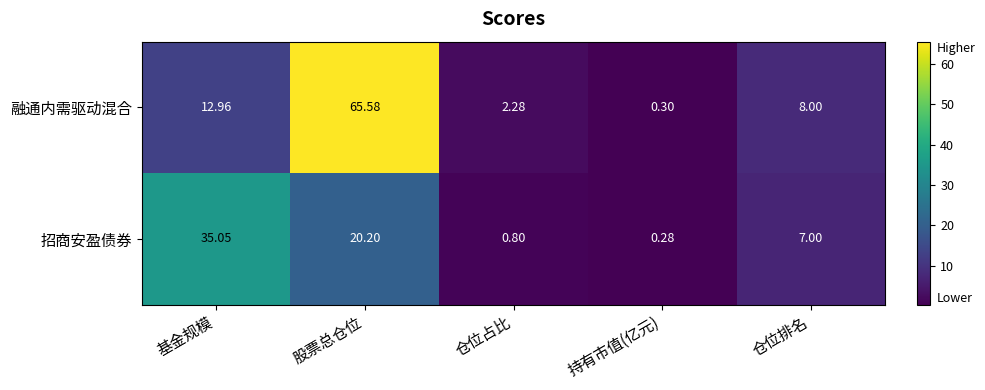

At 基金规模, list the series in order from smallest to largest.

融通内需驱动混合, 招商安盈债券